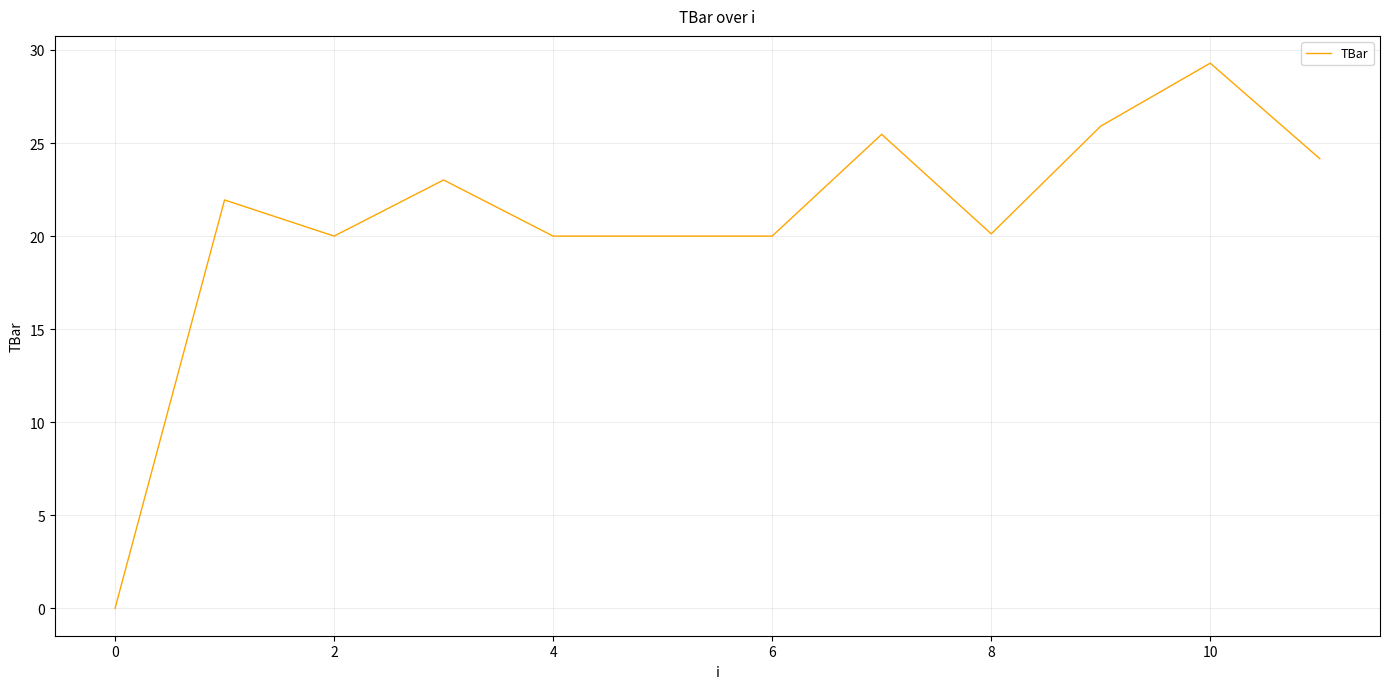

What is the greatest value displayed?

29.3